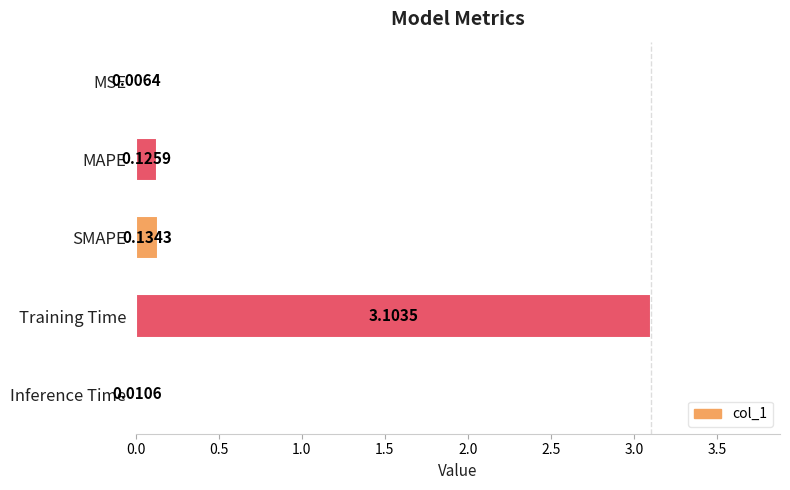

What is the average value?

0.7